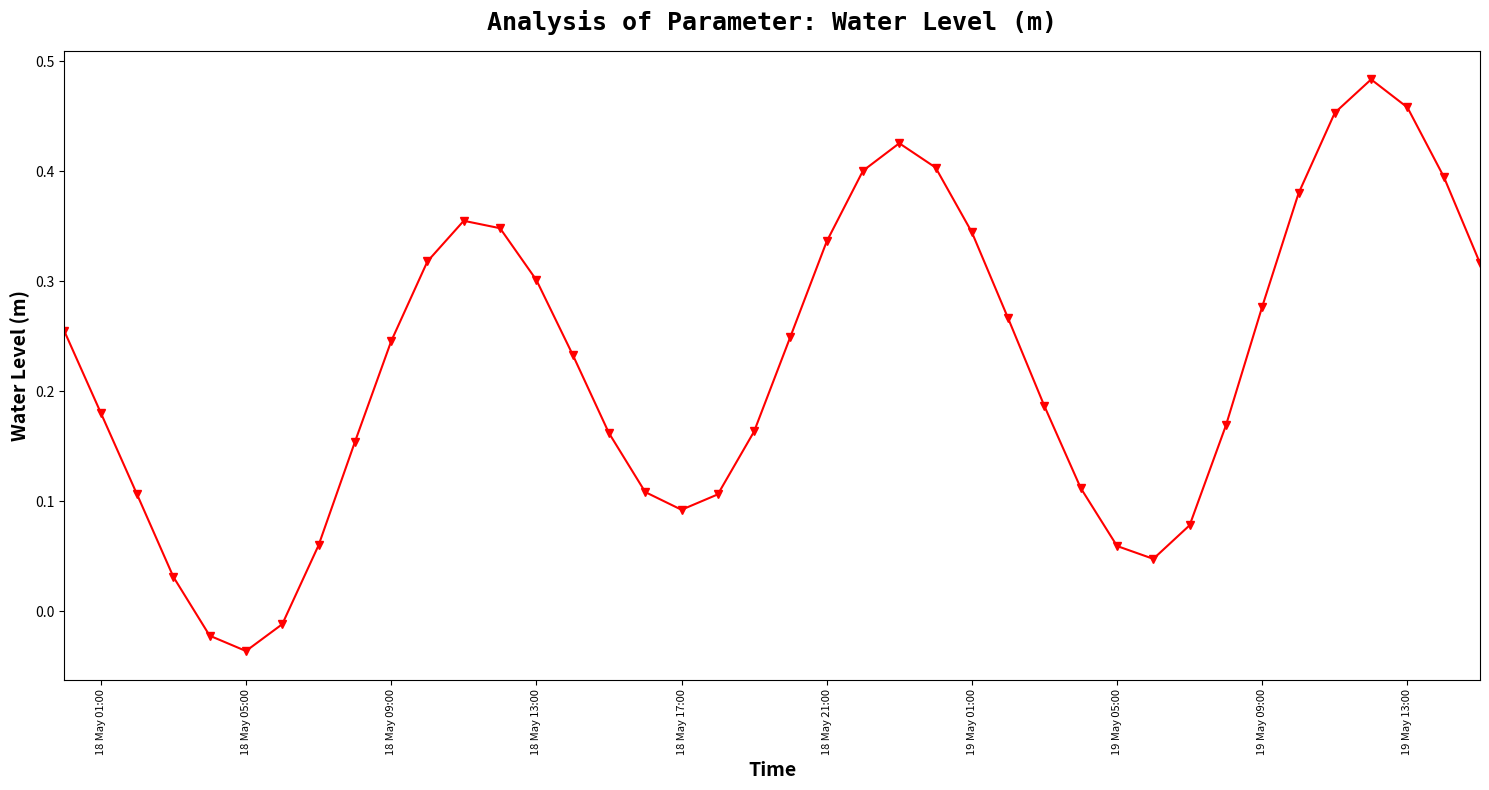

How many interior local valleys (lower than both neighbors) does the data have?

3